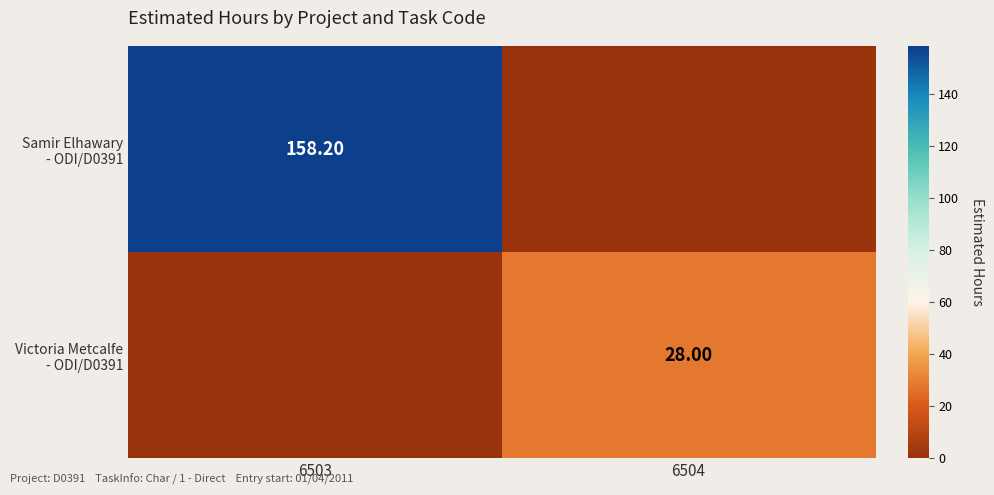

List the labels in order of Victoria Metcalfe - ODI/D0391 value, largest first.

6504, 6503